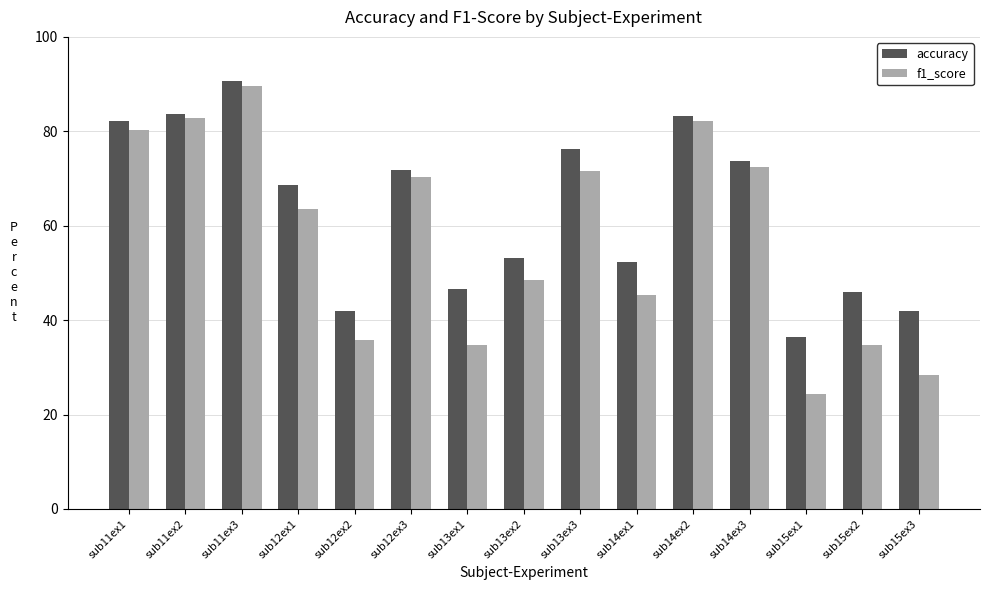

The accuracy series shows 83.6 at sub11ex2. True or false?

True